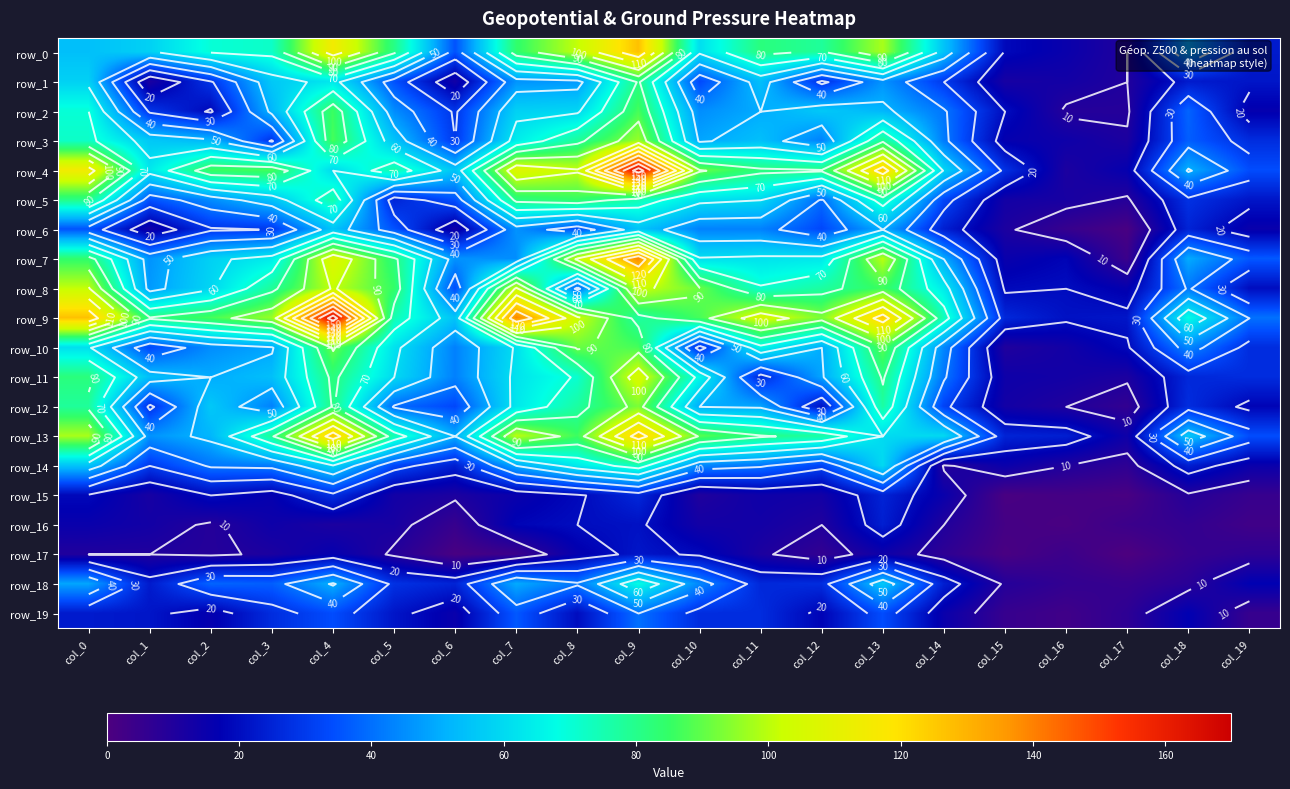

Is it true that row_18 equals 25 at col_6?

True